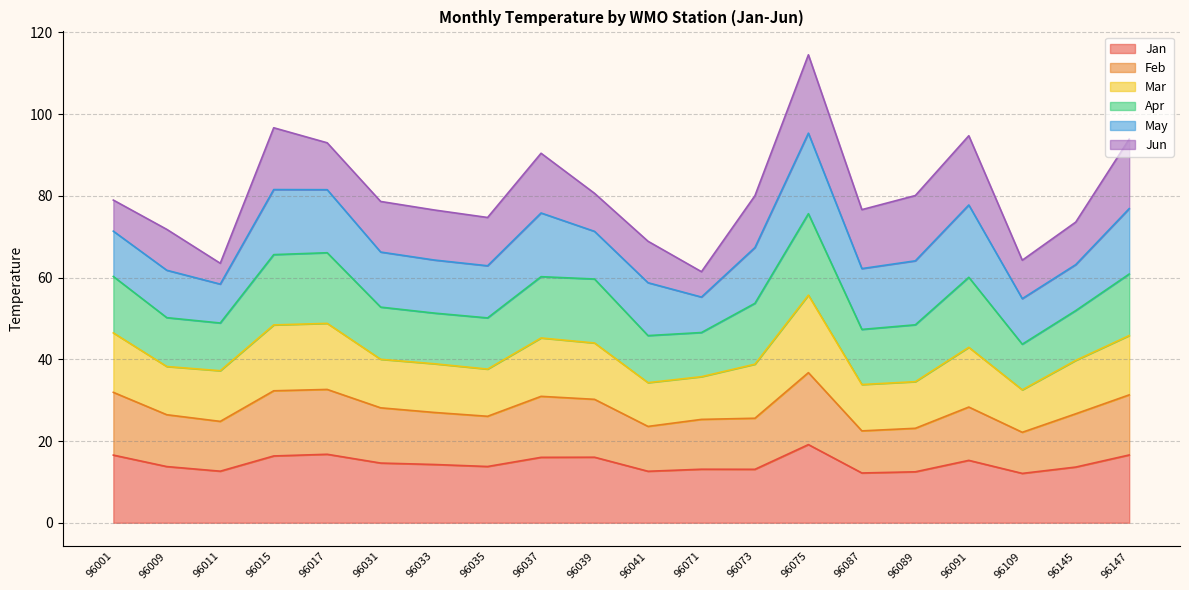

At which category is the sum across all series the highest?

96075